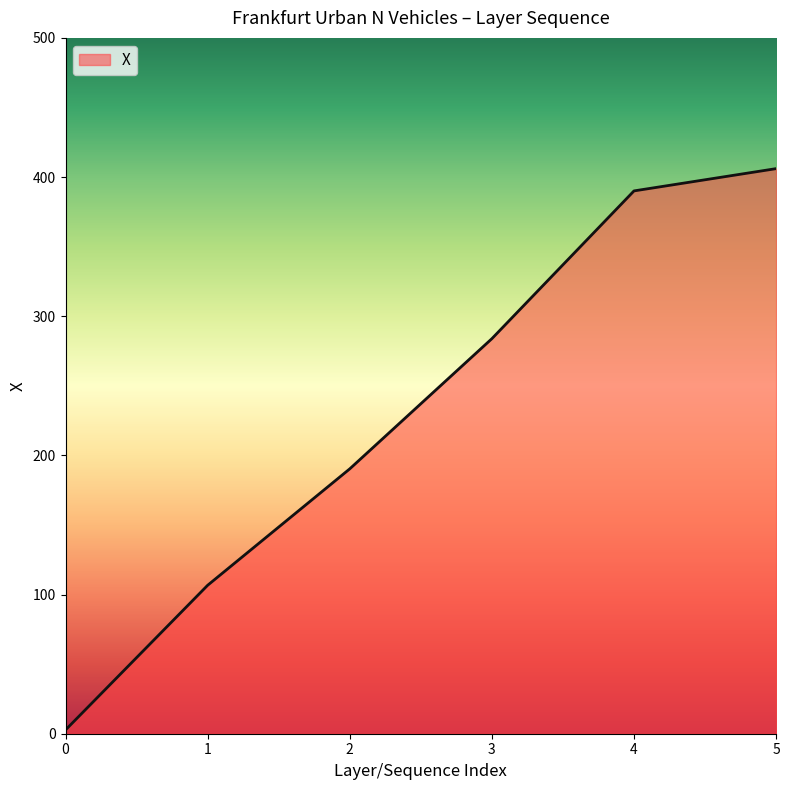

Does the chart display data point markers on the line(s)?

No